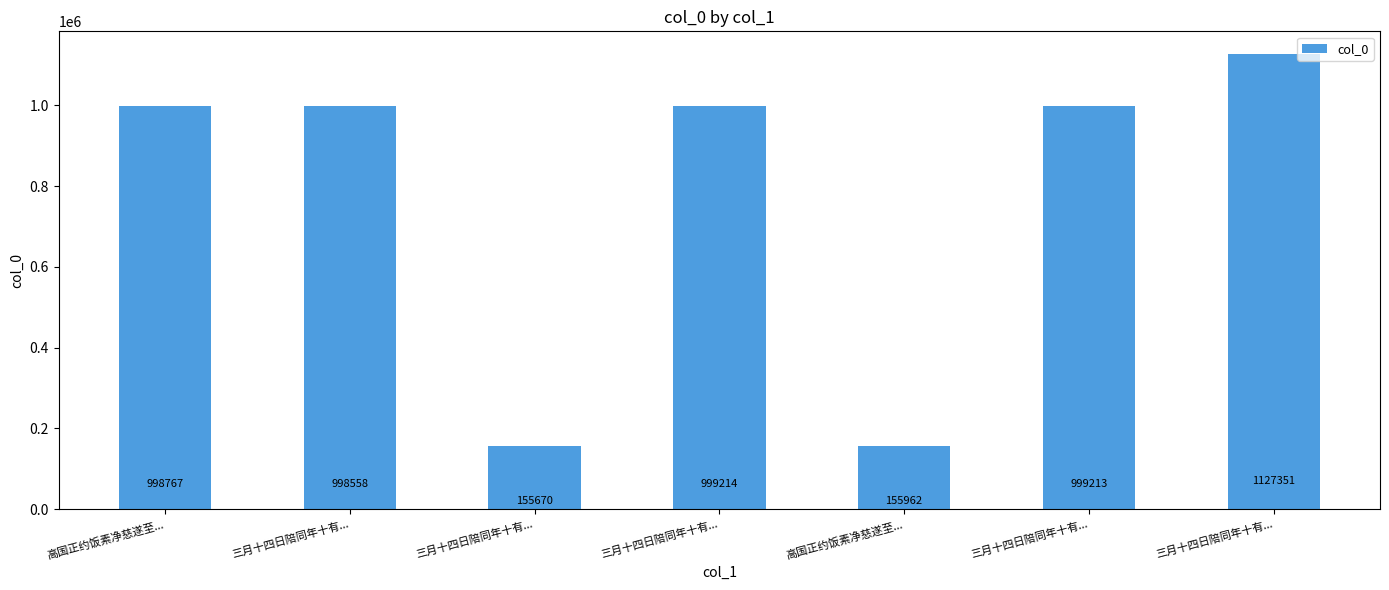

Does the chart contain stacked bars?

No